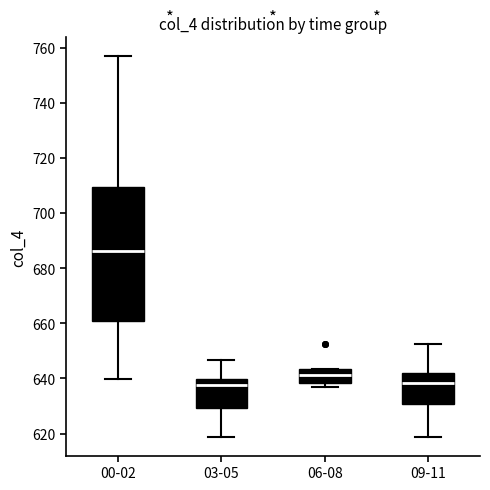

Which box is the tallest, from its lower edge to its upper edge?

00-02